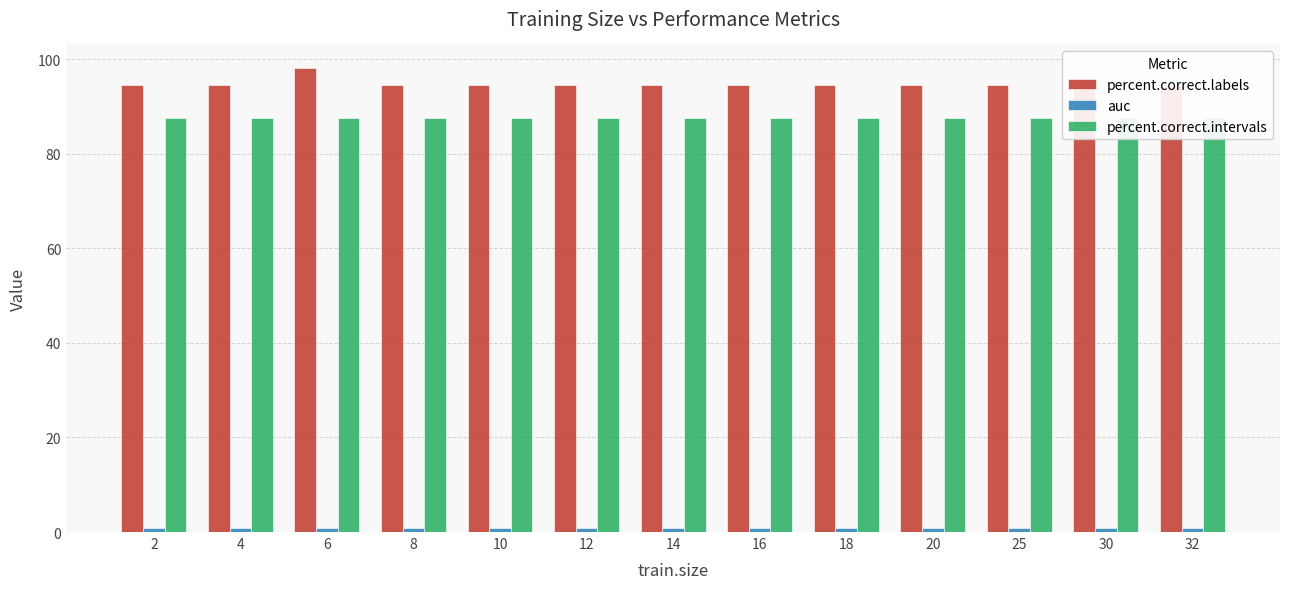

How many percent.correct.labels values are between 94 and 95?

12